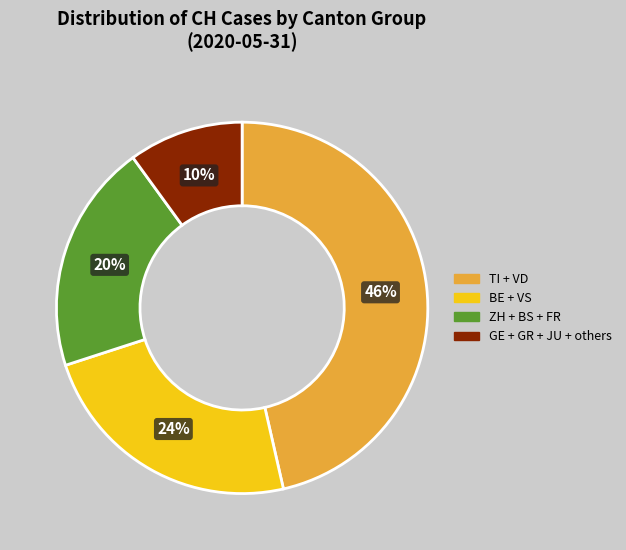

Count the number of slices in the pie.

4